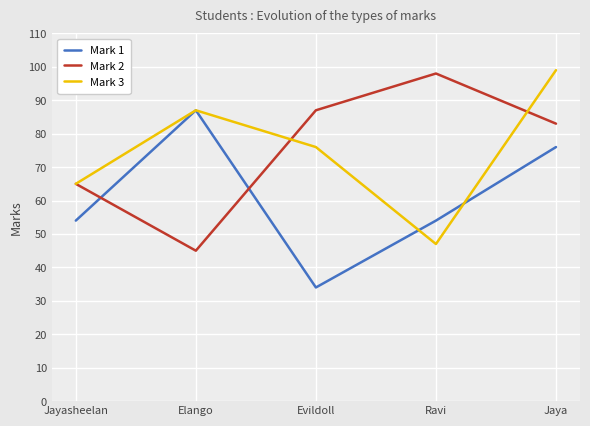

Reading right to left, extract all data points from this chart.

Mark 1: 76	54	34	87	54
Mark 2: 83	98	87	45	65
Mark 3: 99	47	76	87	65